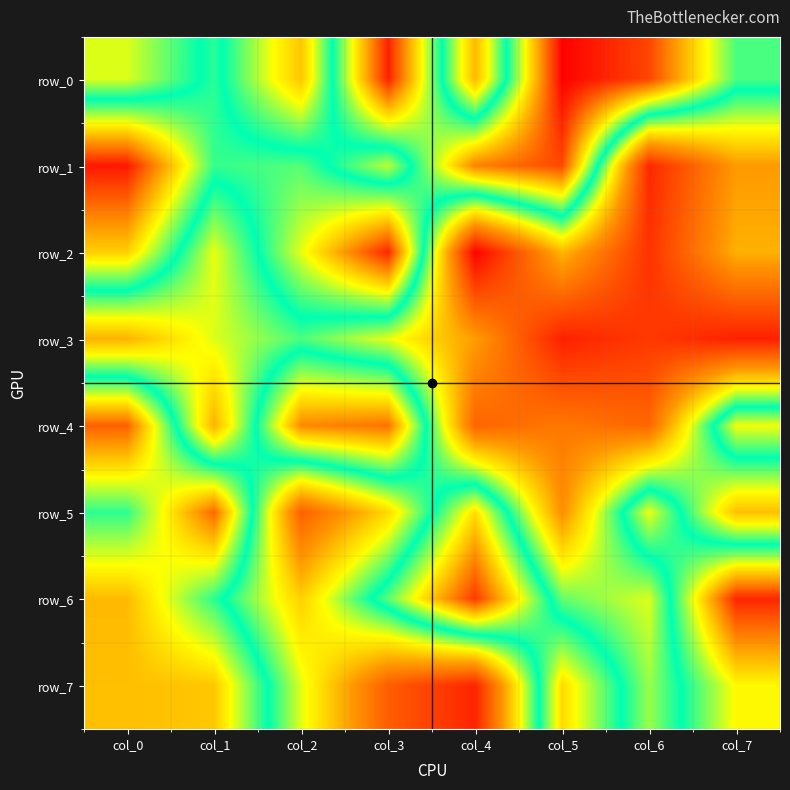

The row_7 series shows 446146 at col_2. True or false?

True